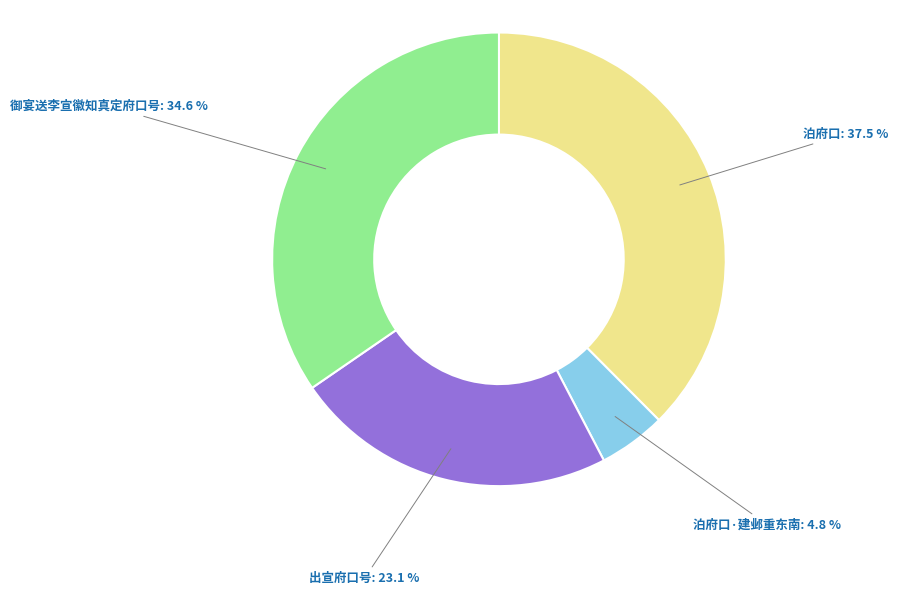

Rank the categories by value from highest to lowest.

泊府口, 御宴送李宣徽知真定府口号, 出宣府口号, 泊府口·建邺重东南